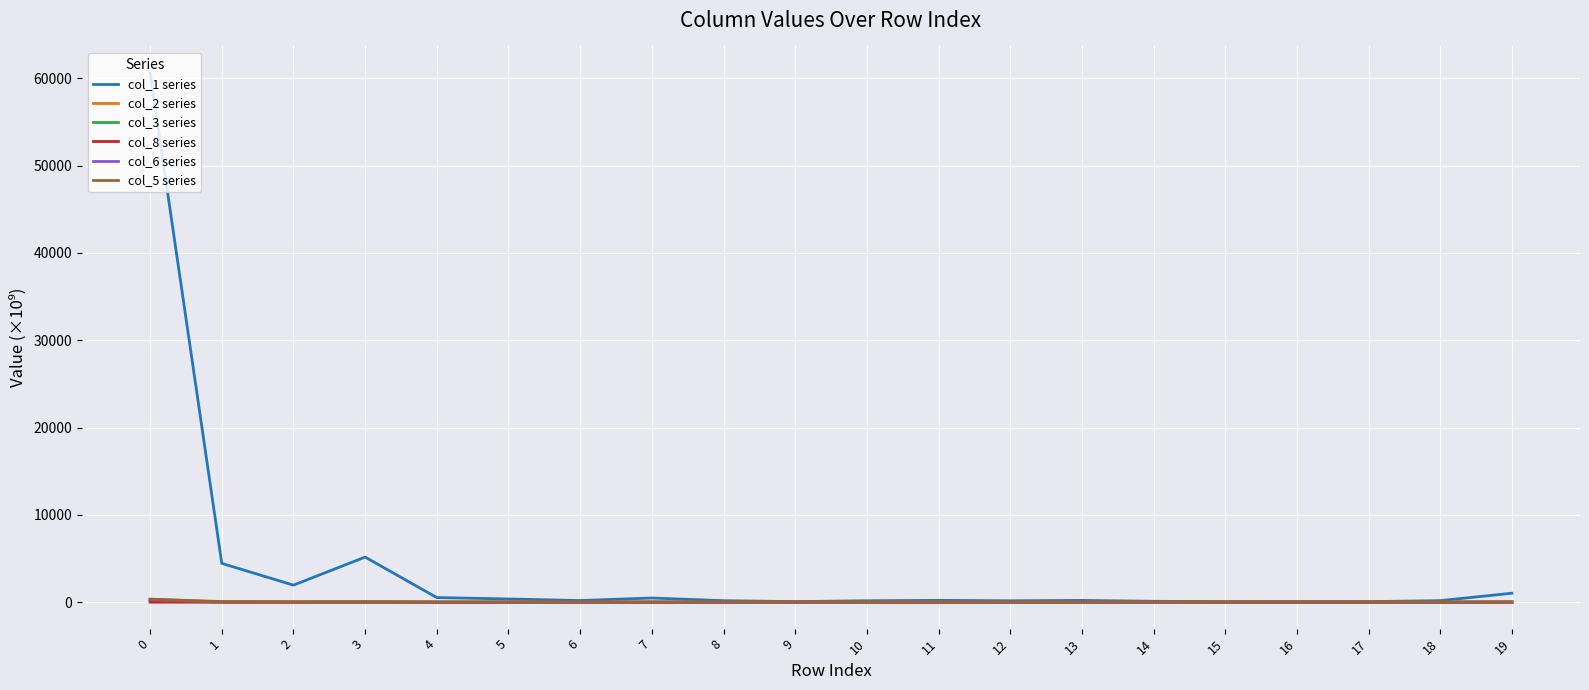

Which series has the largest range (max minus min)?

col_1 series